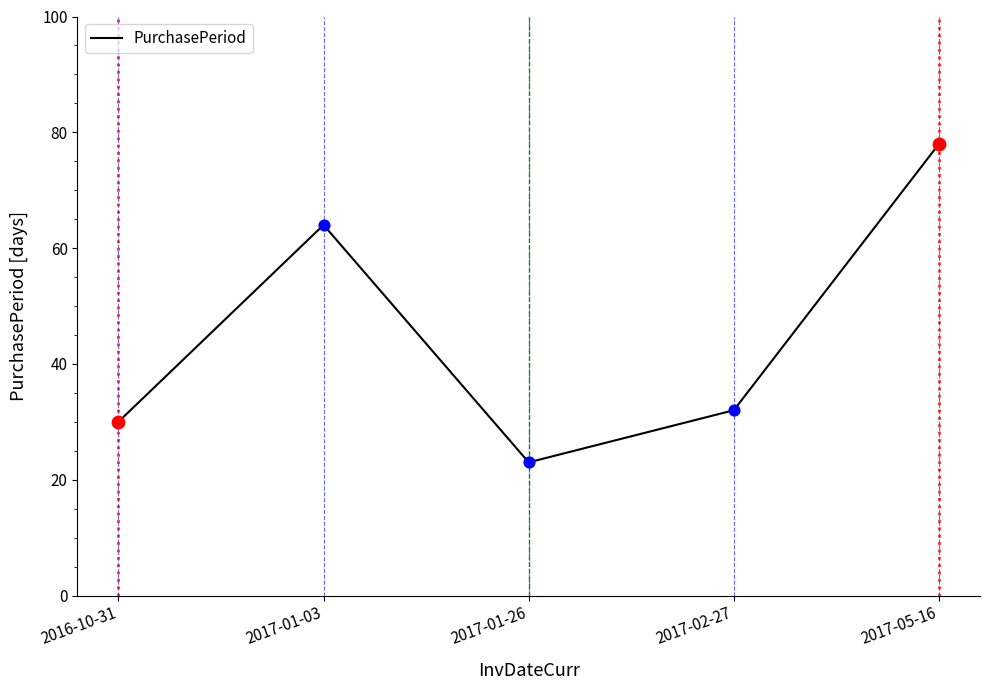

Which has a higher value, 2017-01-03 or 2016-10-31?

2017-01-03